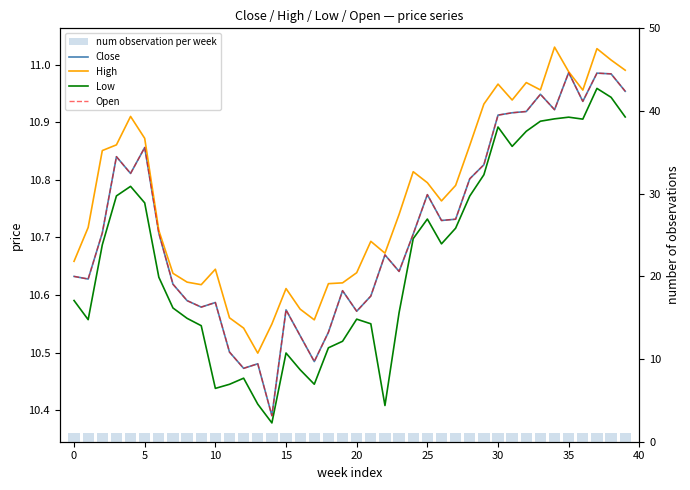

What is the label of the 16th bar from the right?

24